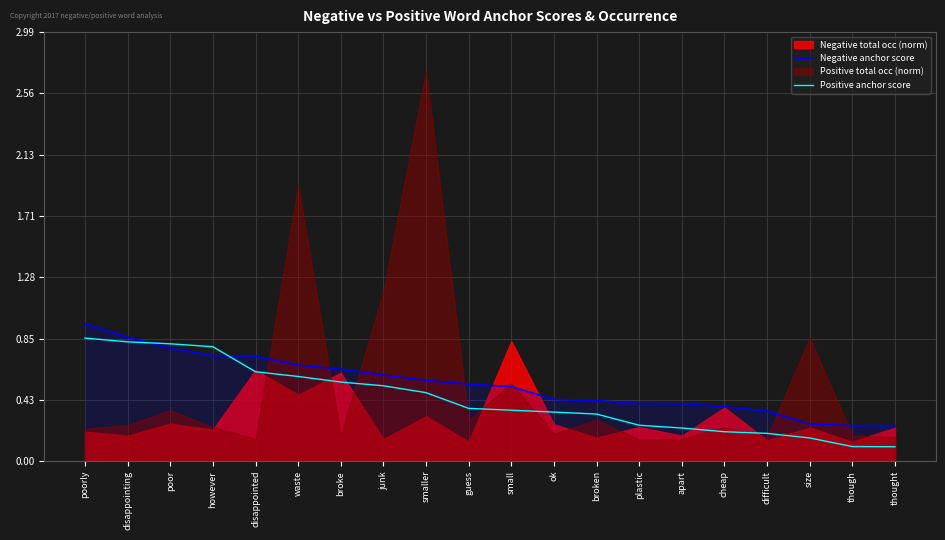

The Negative anchor score series shows 0.3 at broke. True or false?

False